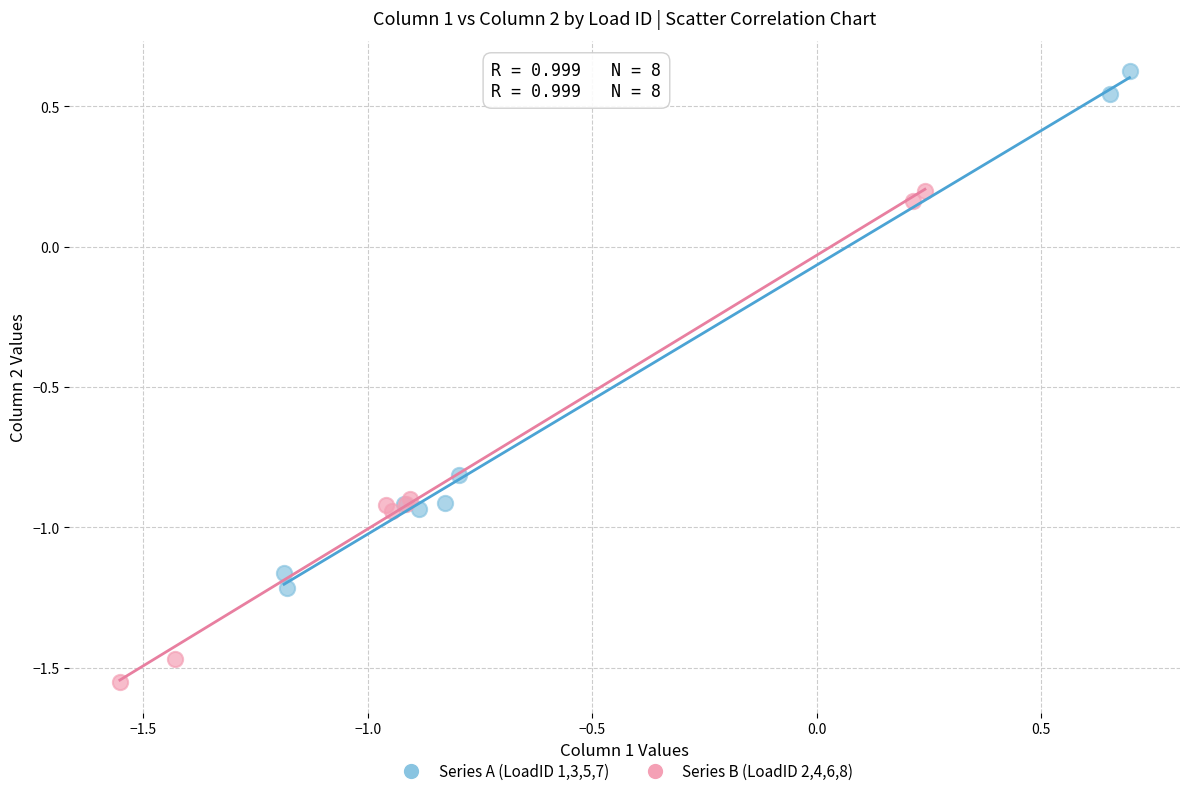

Which series reaches the minimum Y coordinate?

Series B (LoadID 2,4,6,8)